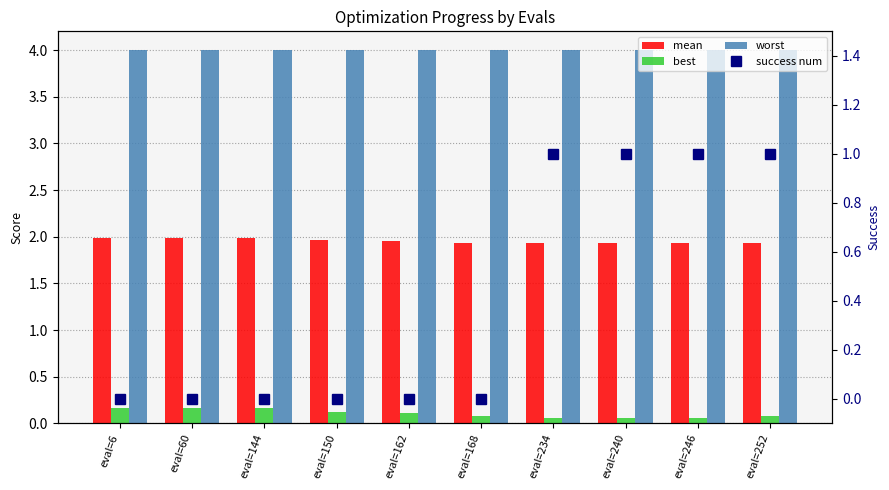

Is it true that success num equals 0.4 at eval=150?

False